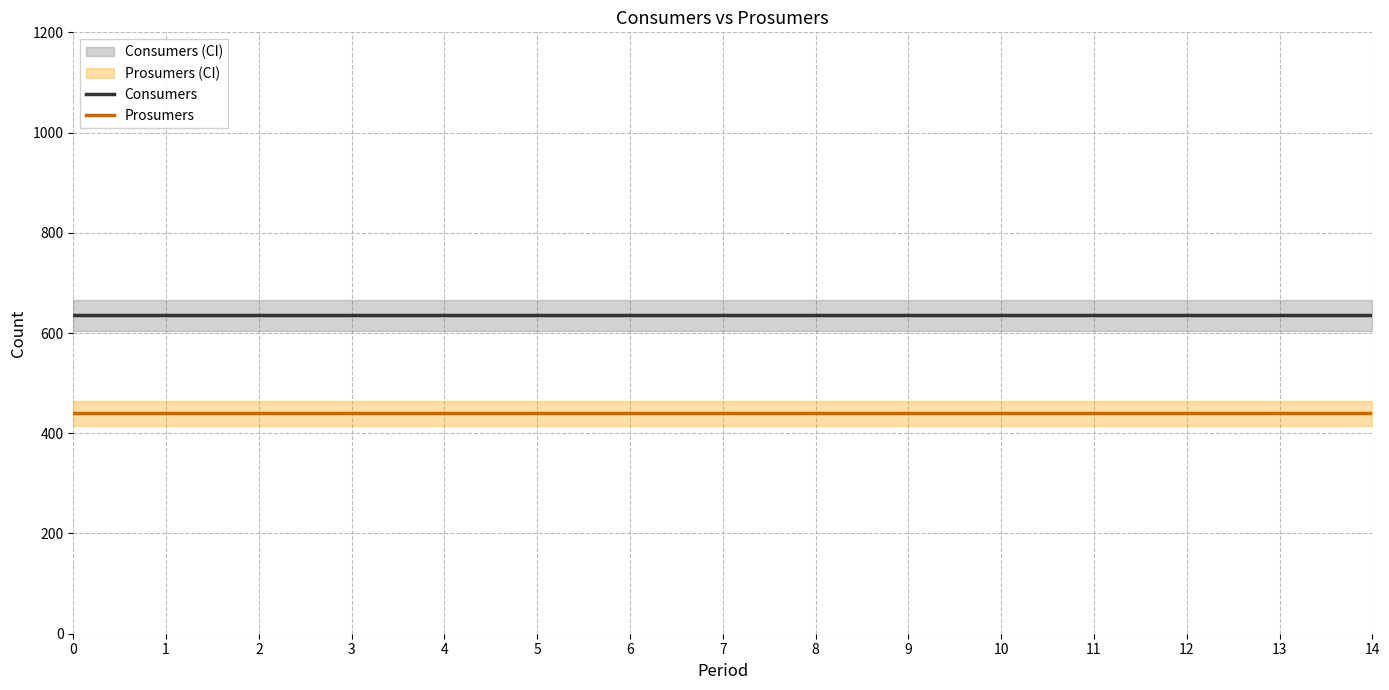

What is the value of the Prosumers point at the 12th from the left?

440